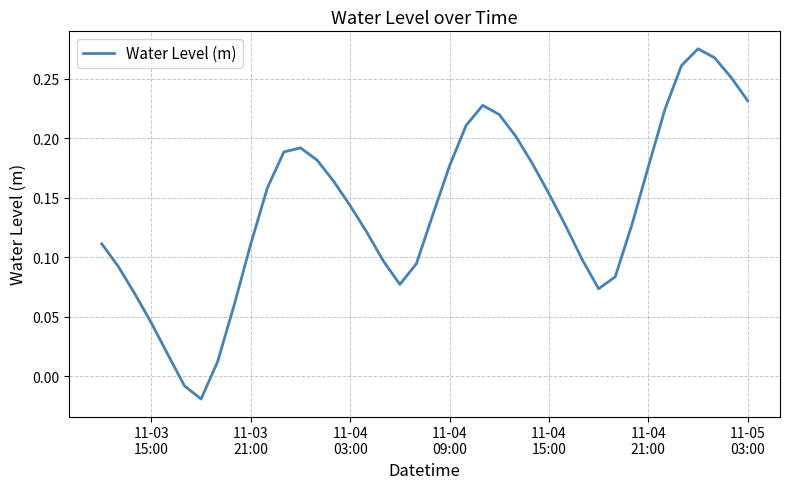

What is the maximum value shown in the chart?

0.3